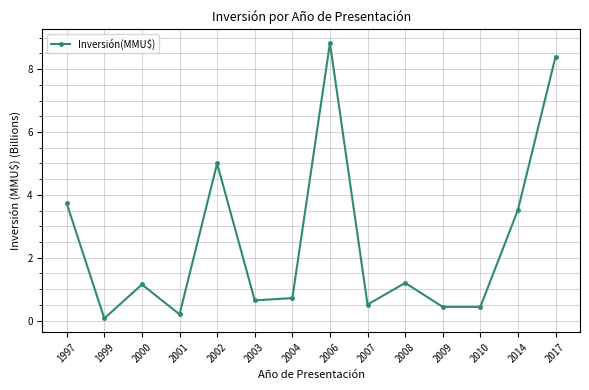

The value at 2000 is 0.8. True or false?

False